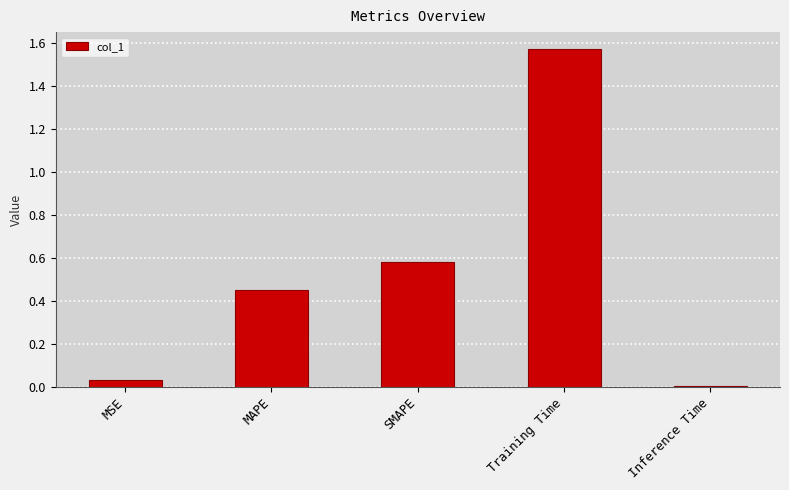

What is the sum of all values?

2.6